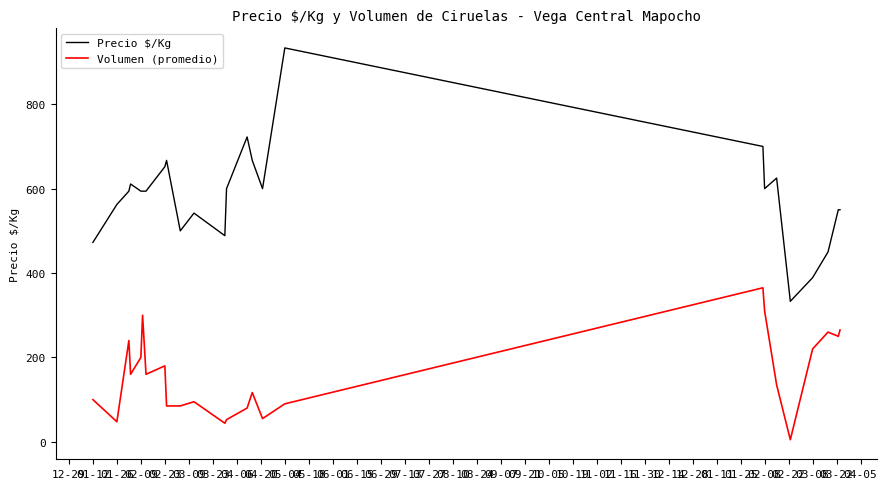

True or false: Precio $/Kg and Volumen (promedio) intersect in this chart.

False